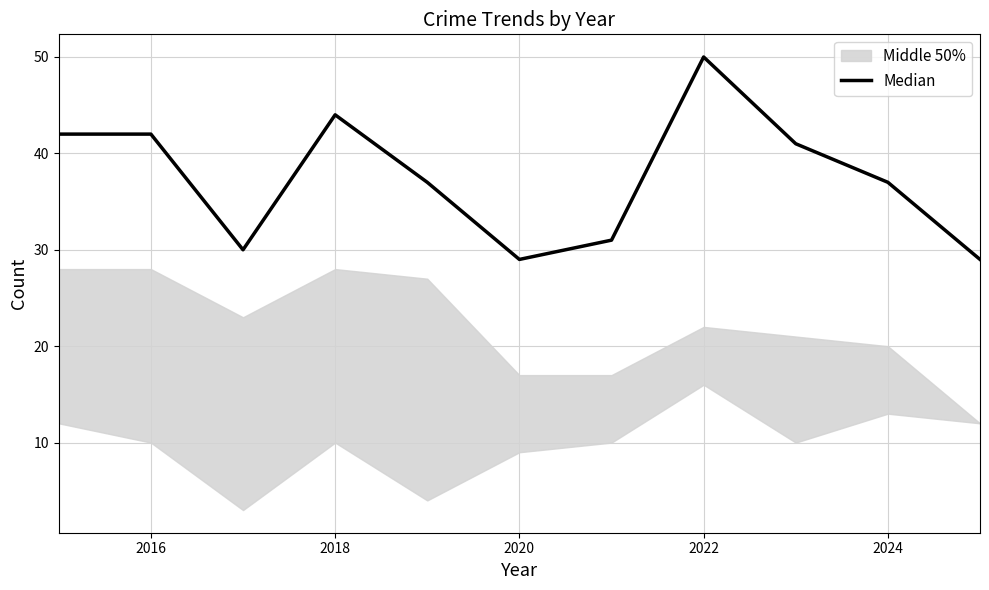

The value at 2016 is 42. True or false?

True